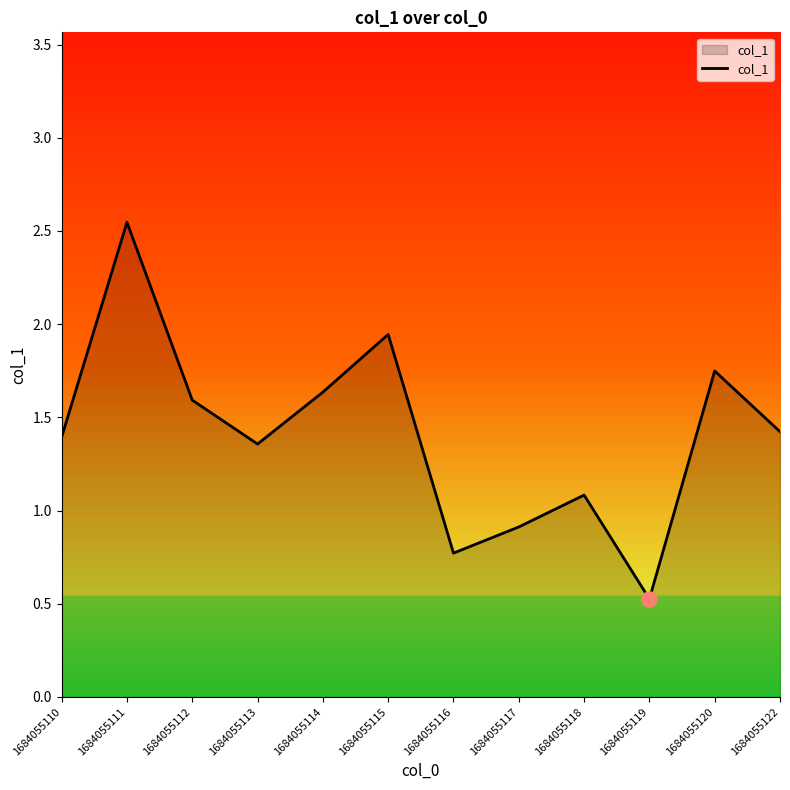

Which has a higher value, 1684055118 or 1684055110?

1684055110